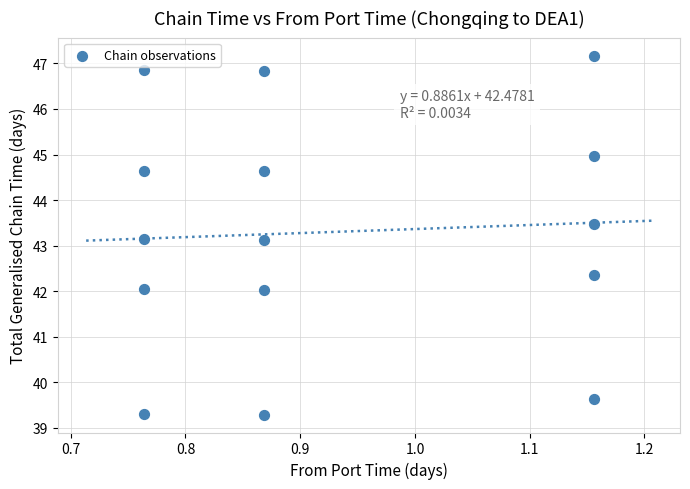

What is the range of Y values (max minus min)?

7.9